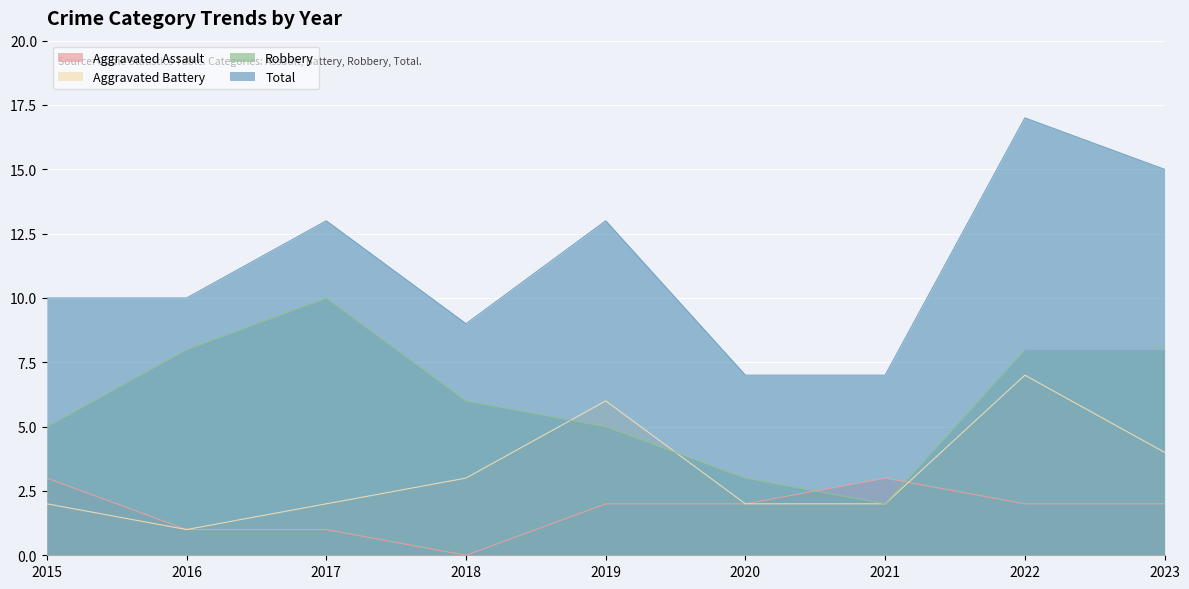

List the series in order of their peak value, highest first.

Total, Robbery, Aggravated Battery, Aggravated Assault